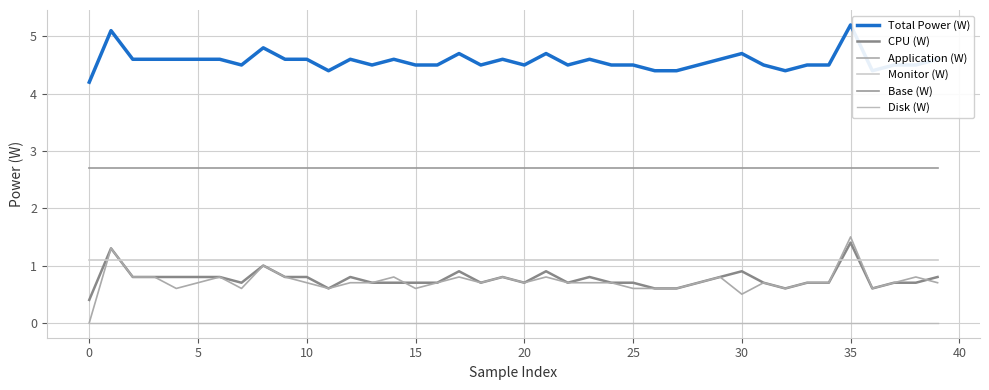

Which series ends up on top after the final intersection of CPU (W) and Monitor (W)?

Monitor (W)